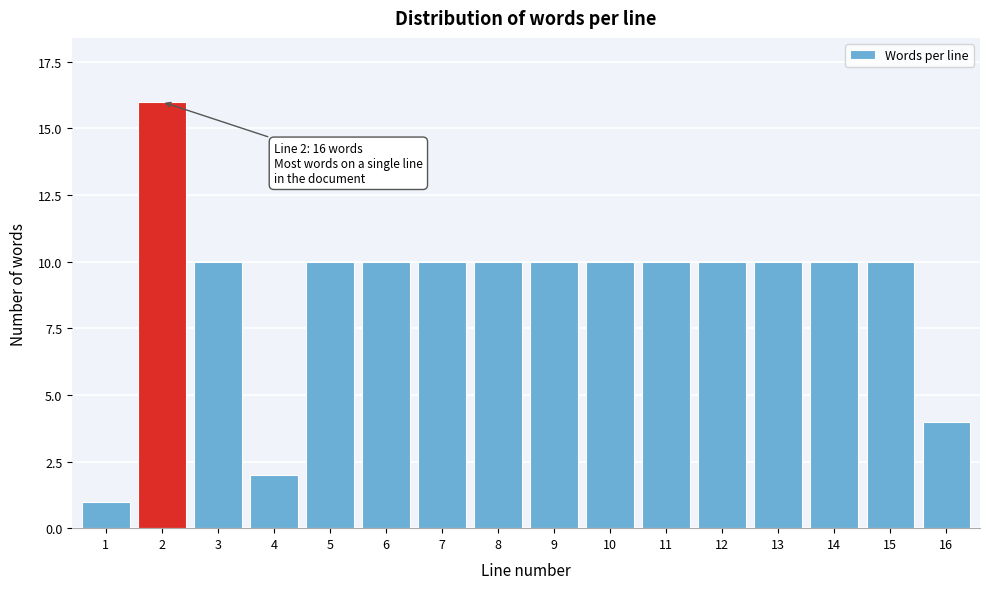

Reading left to right, transcribe all the data shown in this chart.

1=1	2=16	3=10	4=2	5=10	6=10	7=10	8=10	9=10	10=10	11=10	12=10	13=10	14=10	15=10	16=4